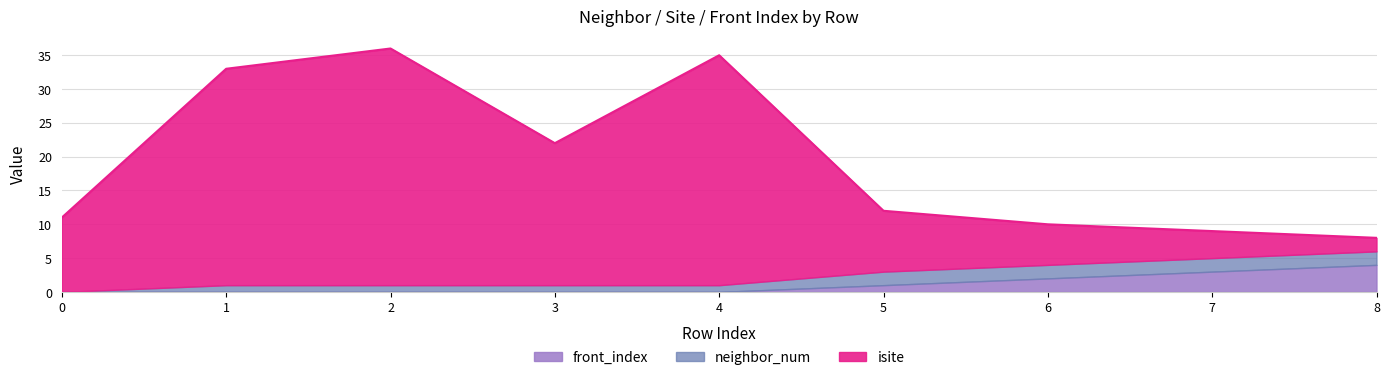

What is the difference between the maximum and minimum values in the front_index series?

4